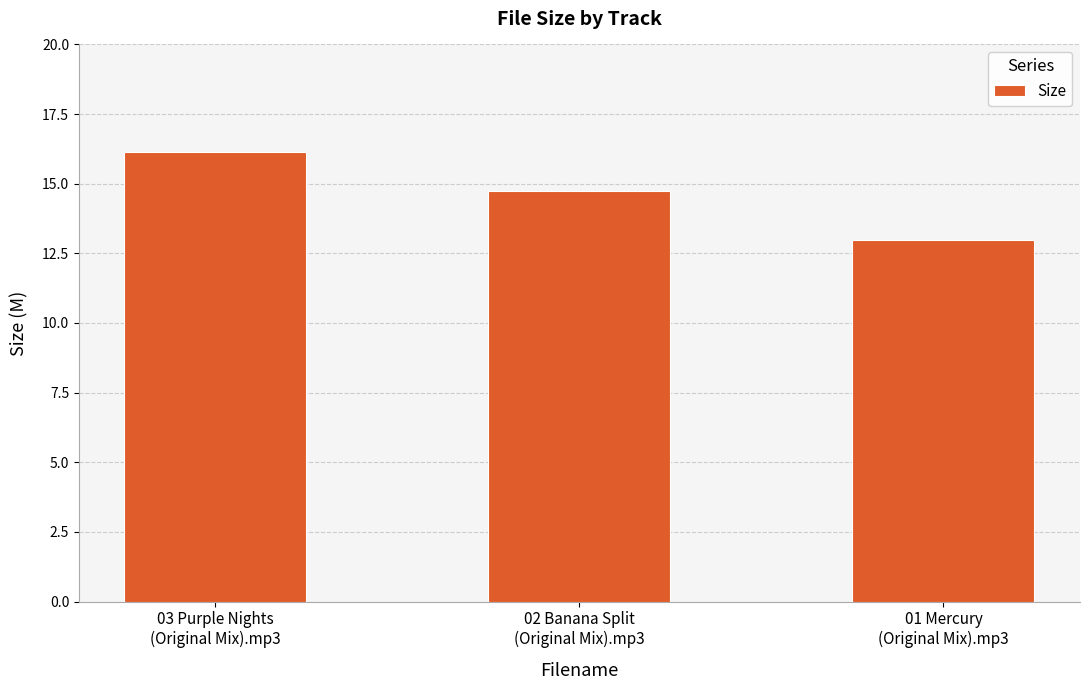

What is the greatest value displayed?

16.1